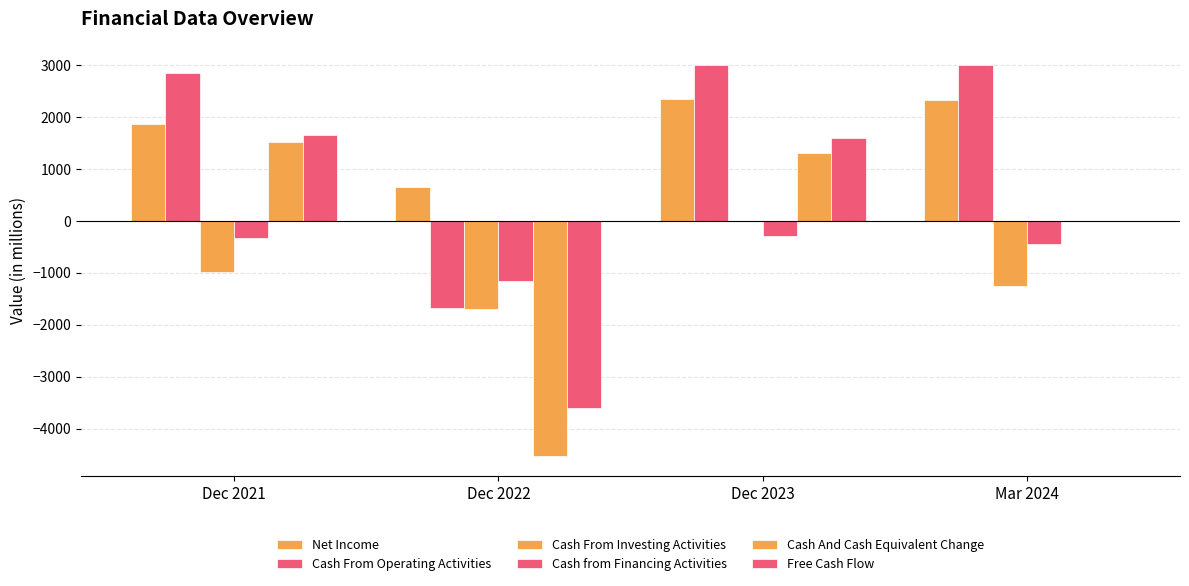

Where does the Cash And Cash Equivalent Change series first go above 1306?

Dec 2021